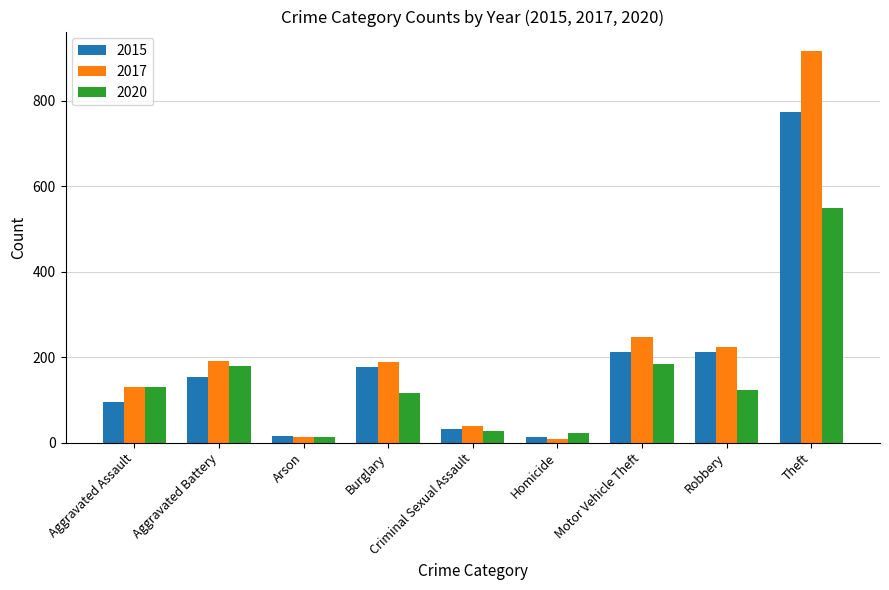

List the series in order of their peak value, highest first.

2017, 2015, 2020